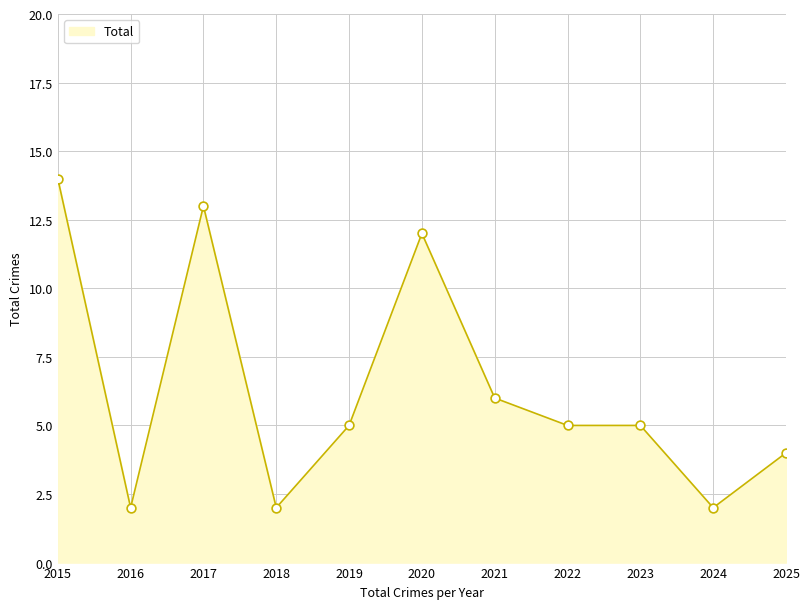

What is the change in value from 2015 to 2023?

-9